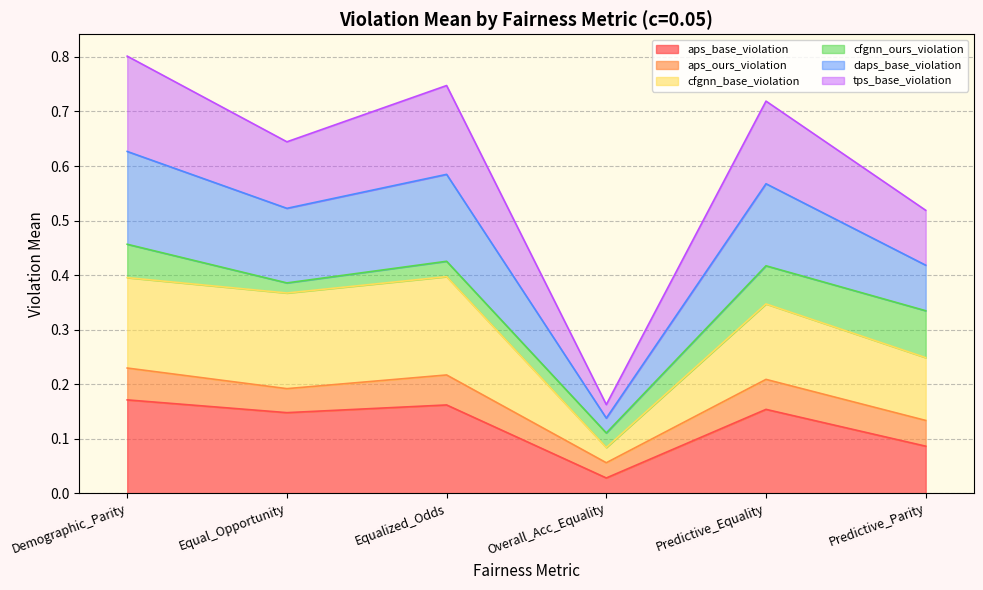

Does the chart have visible grid lines?

Yes